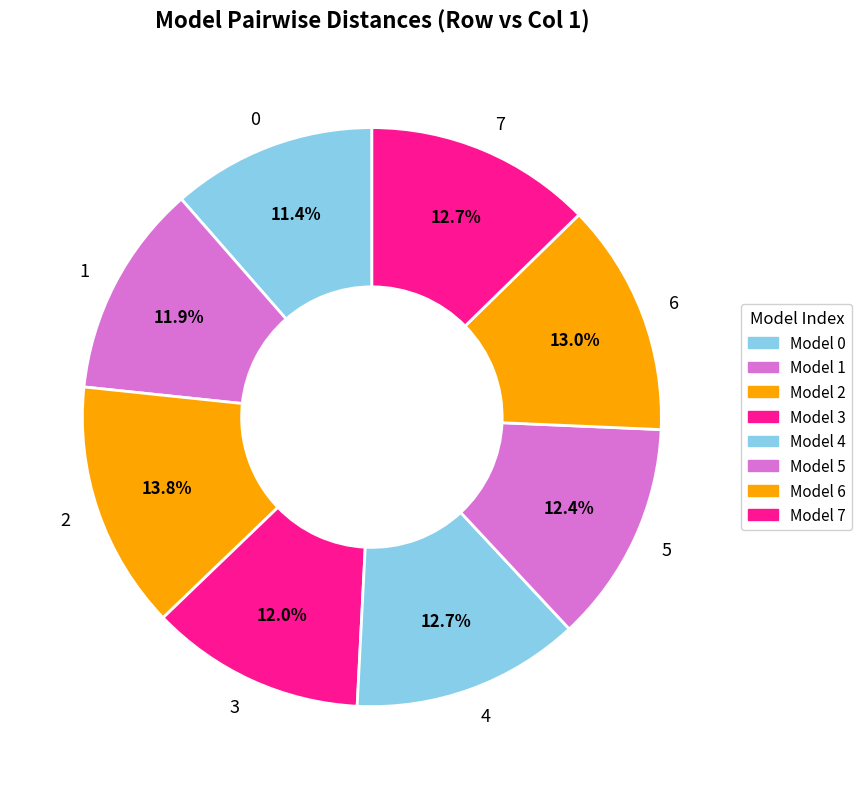

Does 0 represent more than half of the total?

No